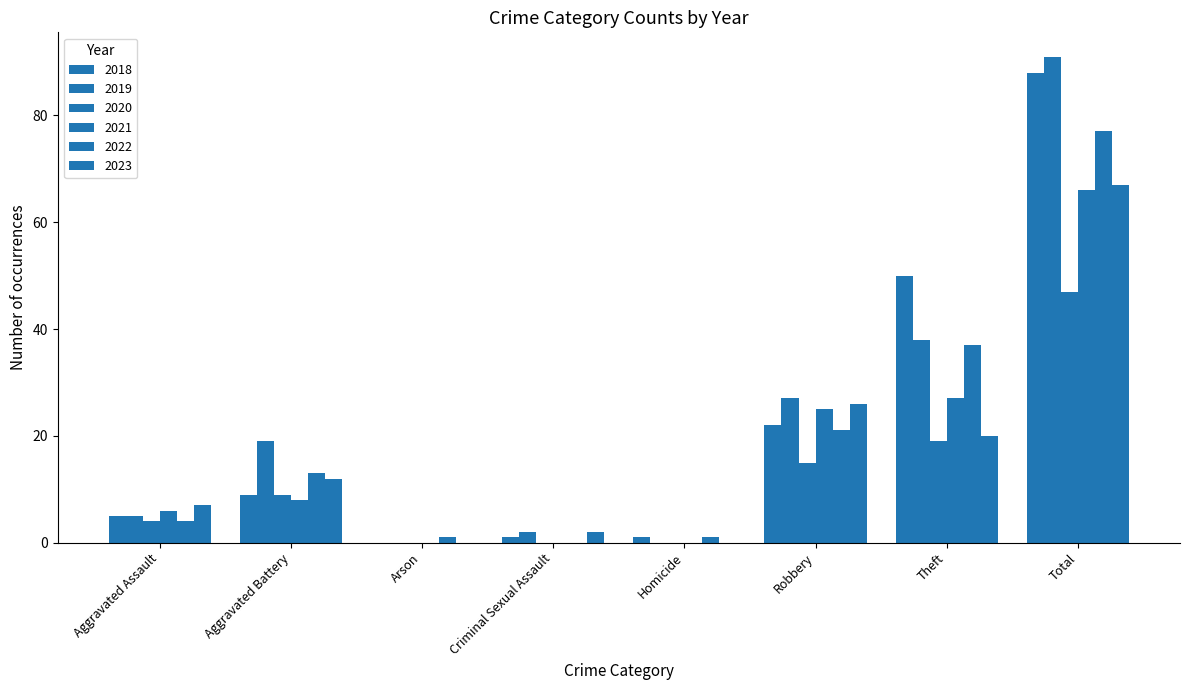

What is the label of the 1st bar from the right?

Total